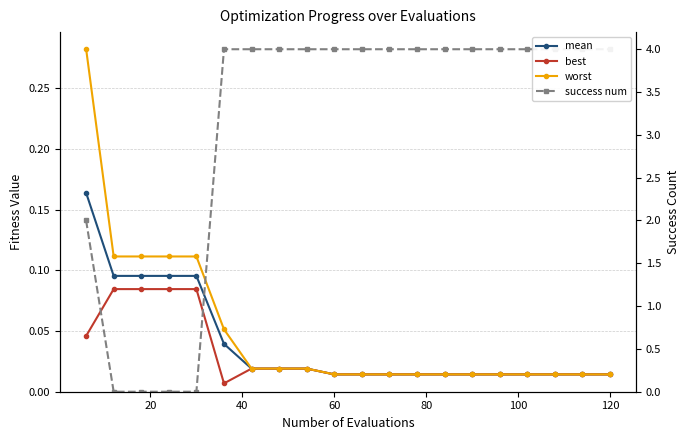

What is the difference between the maximum and minimum values in the mean series?

0.1